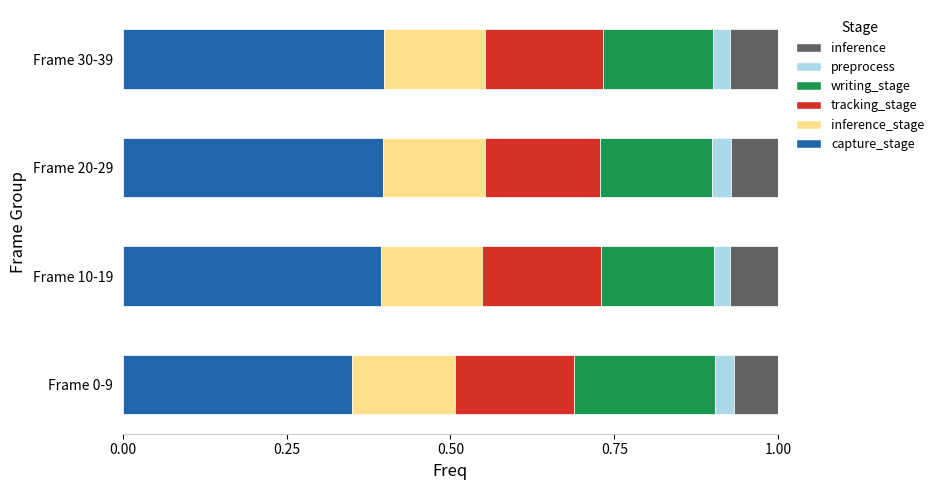

The capture_stage series shows 0.5 at Frame 30-39. True or false?

False